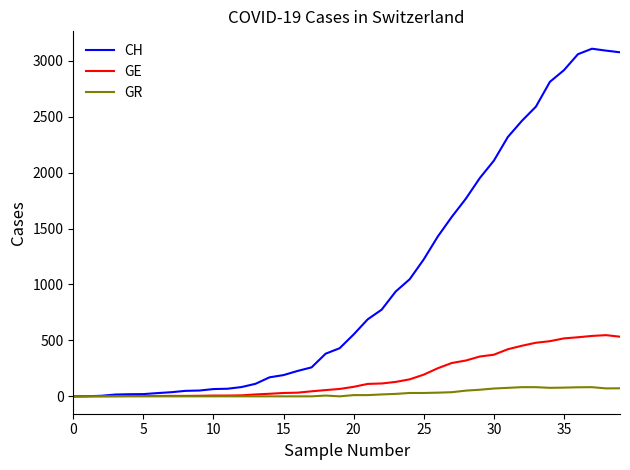

List the series in order of their overall mean, highest first.

CH, GE, GR